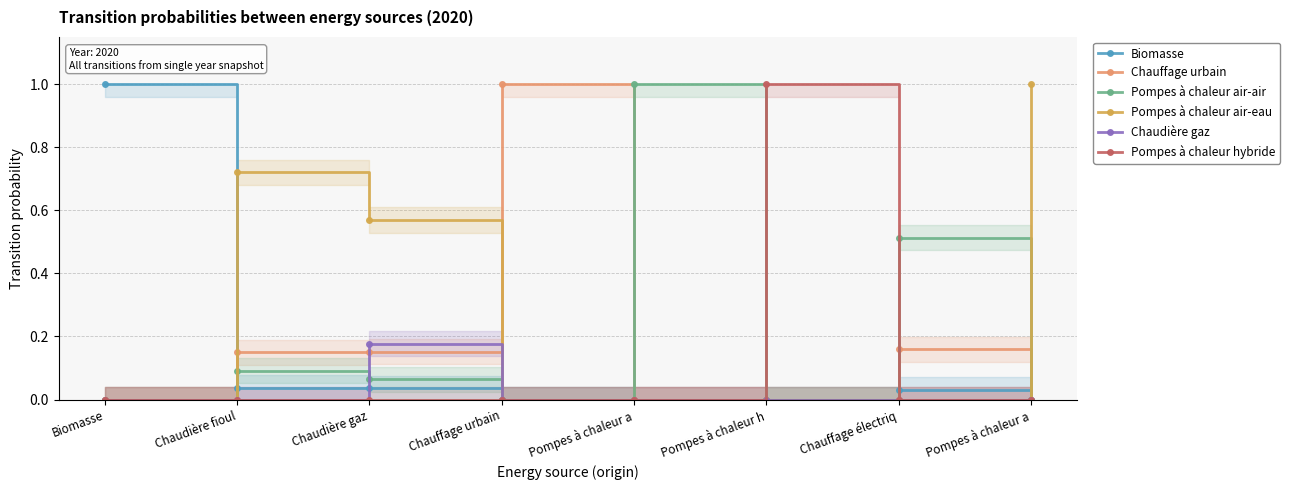

How many values in Biomasse are above zero?

4